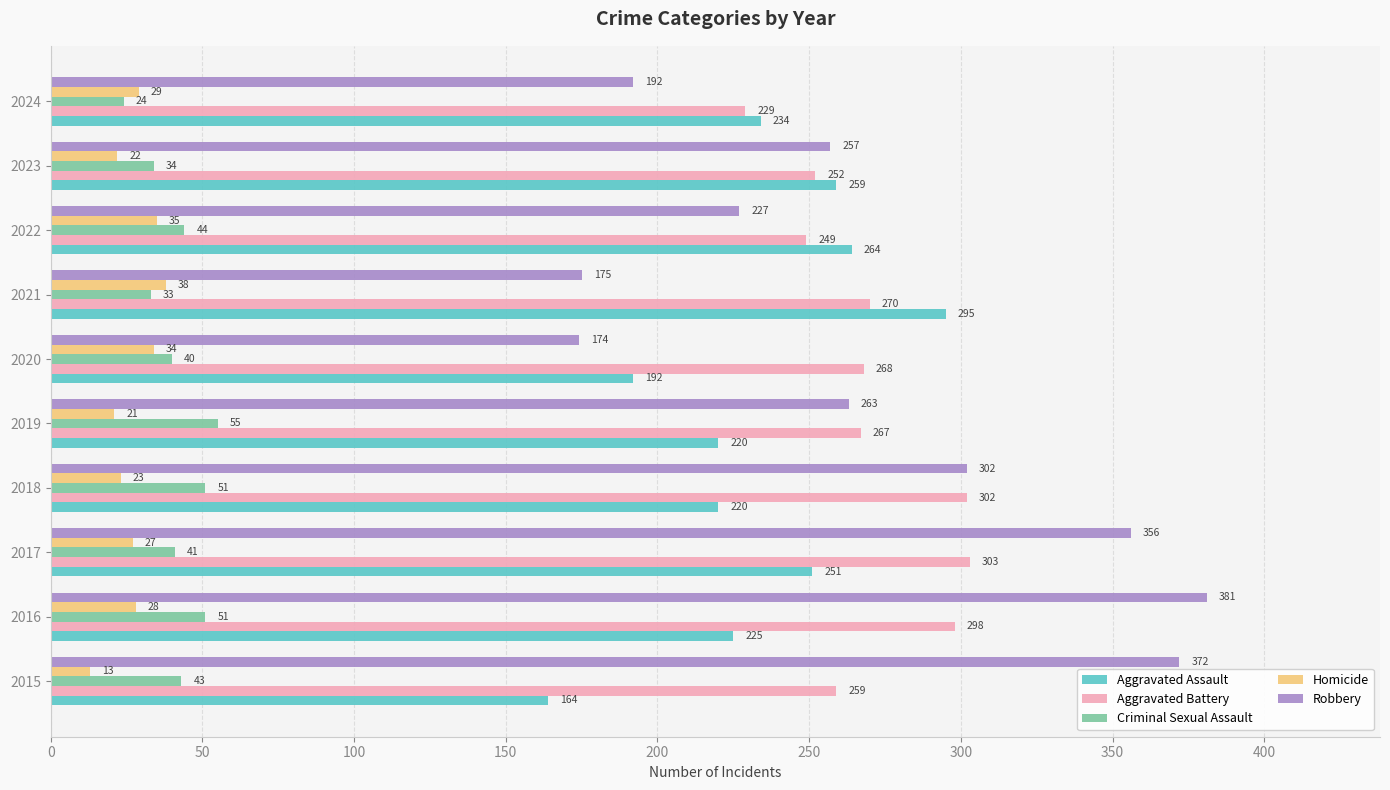

How many data points in Homicide are less than 28?

5